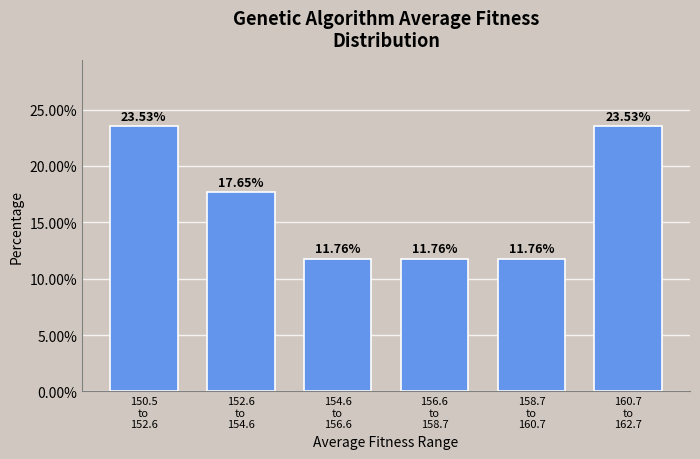

What is the difference between the maximum and minimum values?

11.8